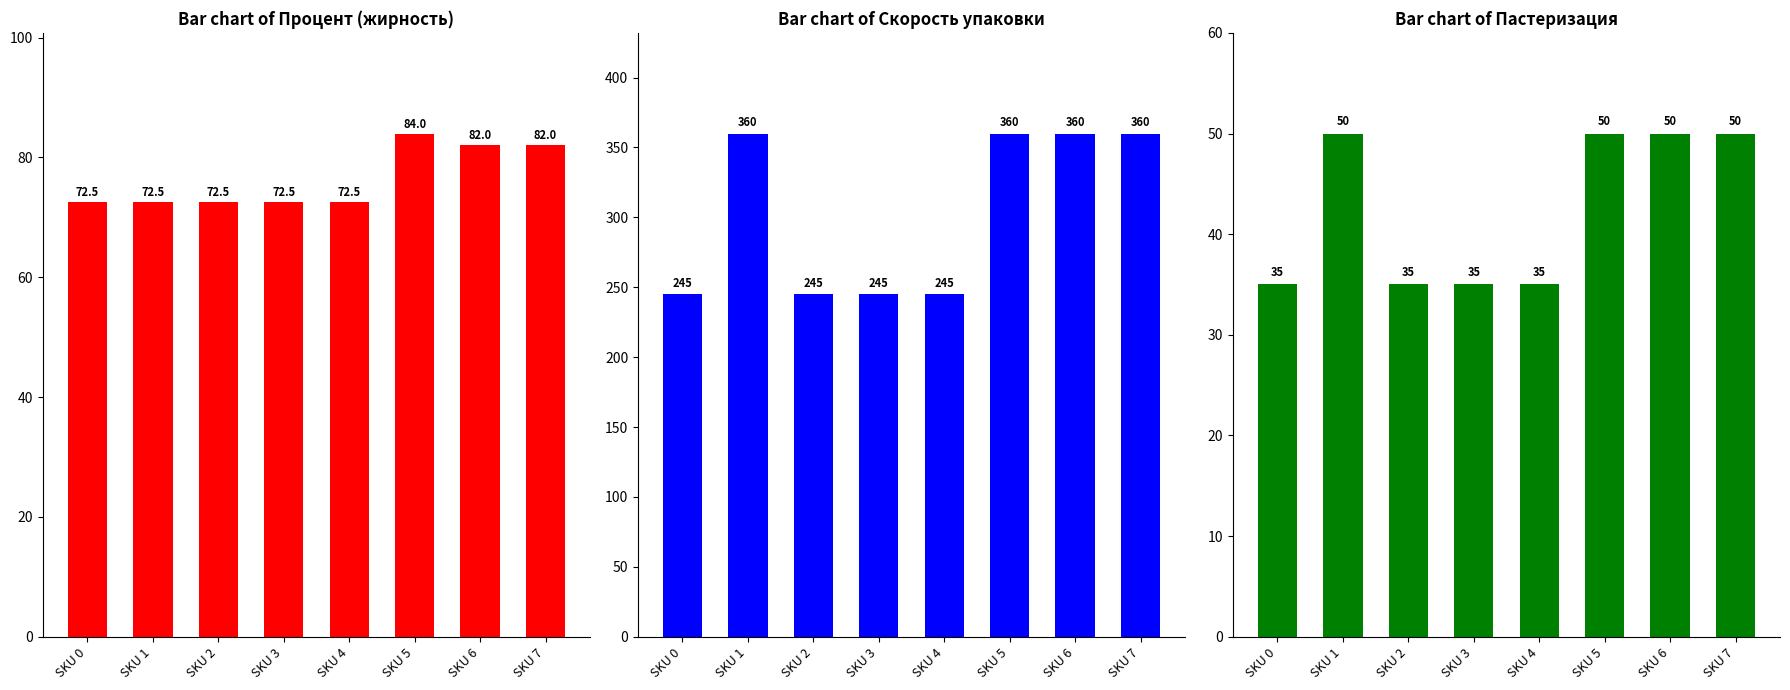

Rank the categories by Скорость упаковки value from lowest to highest.

SKU 0, SKU 2, SKU 3, SKU 4, SKU 1, SKU 5, SKU 6, SKU 7